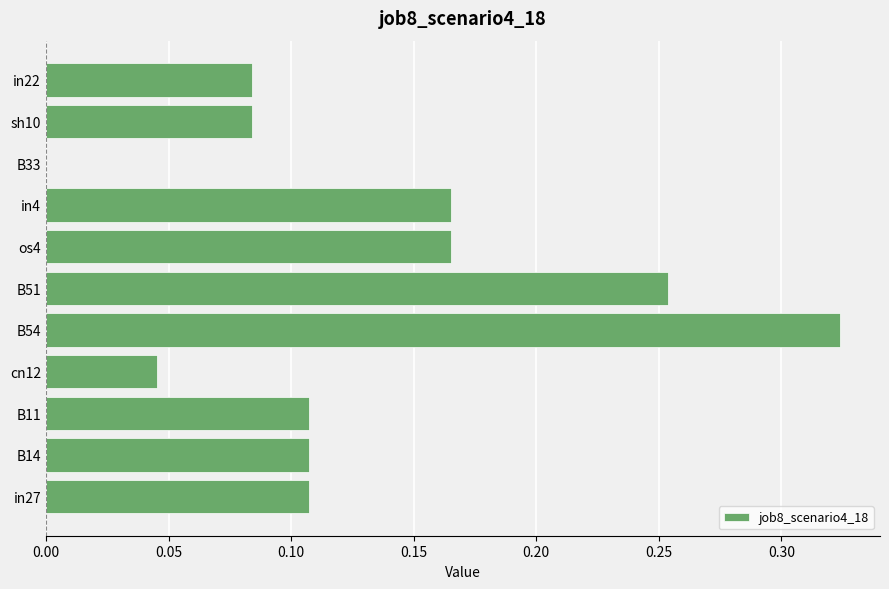

How many positive values are there?

10